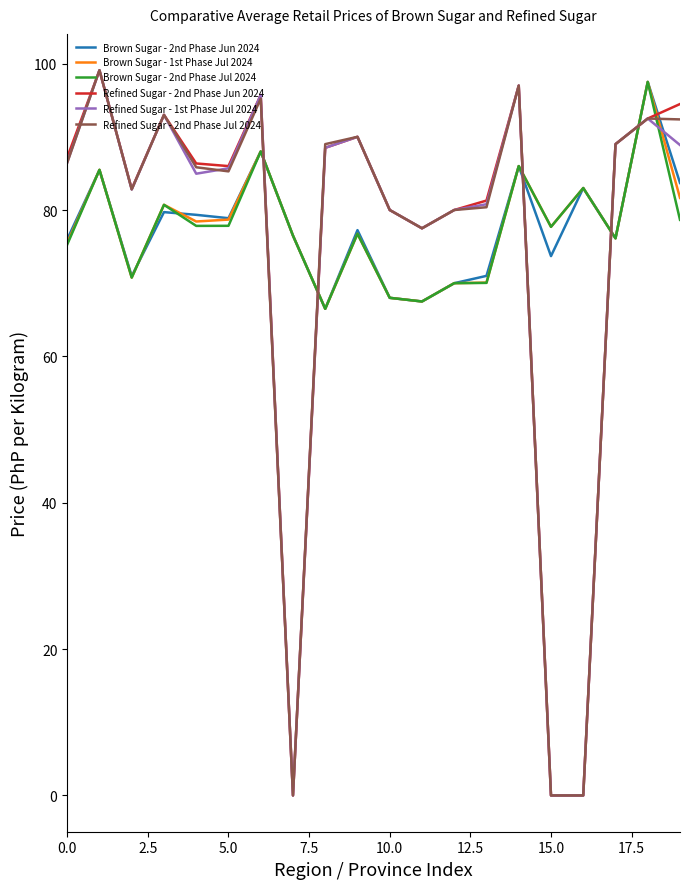

What is the greatest value displayed?

99.1